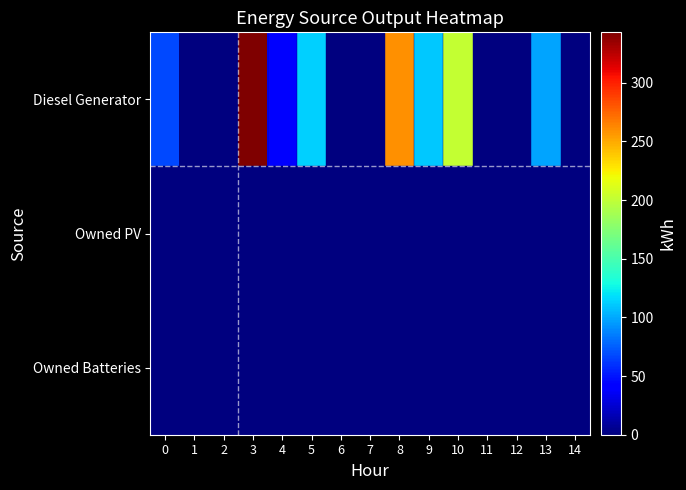

What is the spread (max minus min) of values at 0?

68